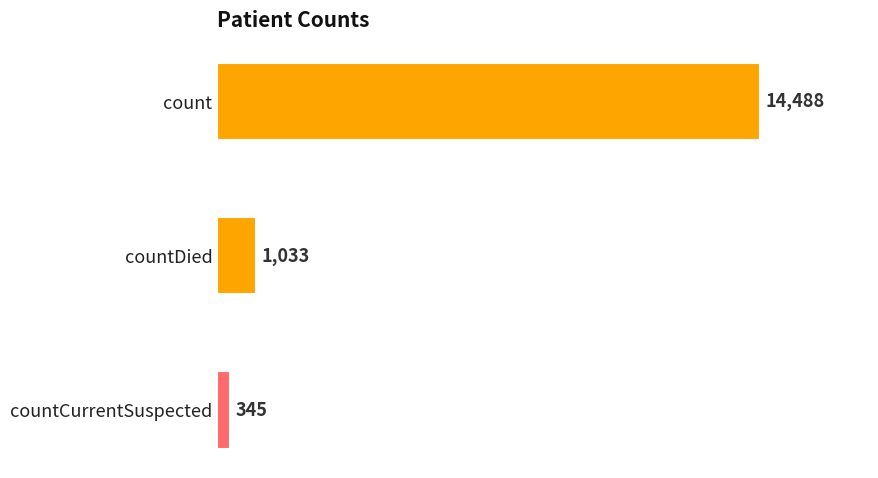

Is it true that the value at countDied is 379?

False